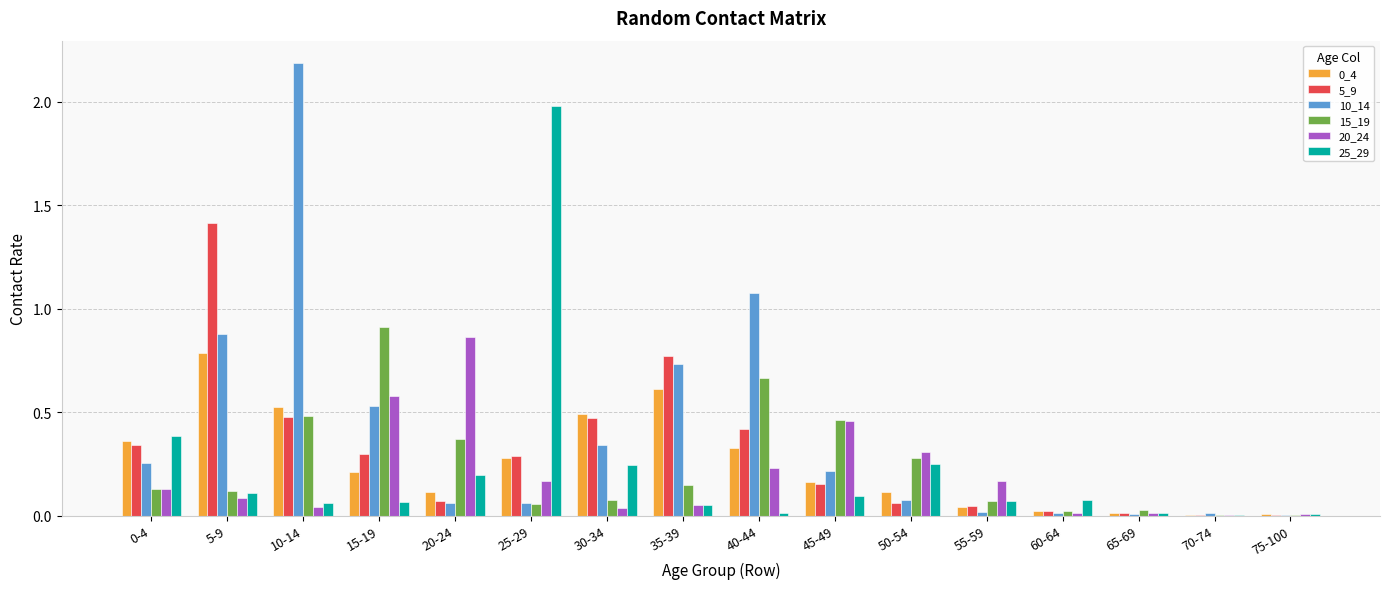

Which series has the largest total across all categories?

10_14